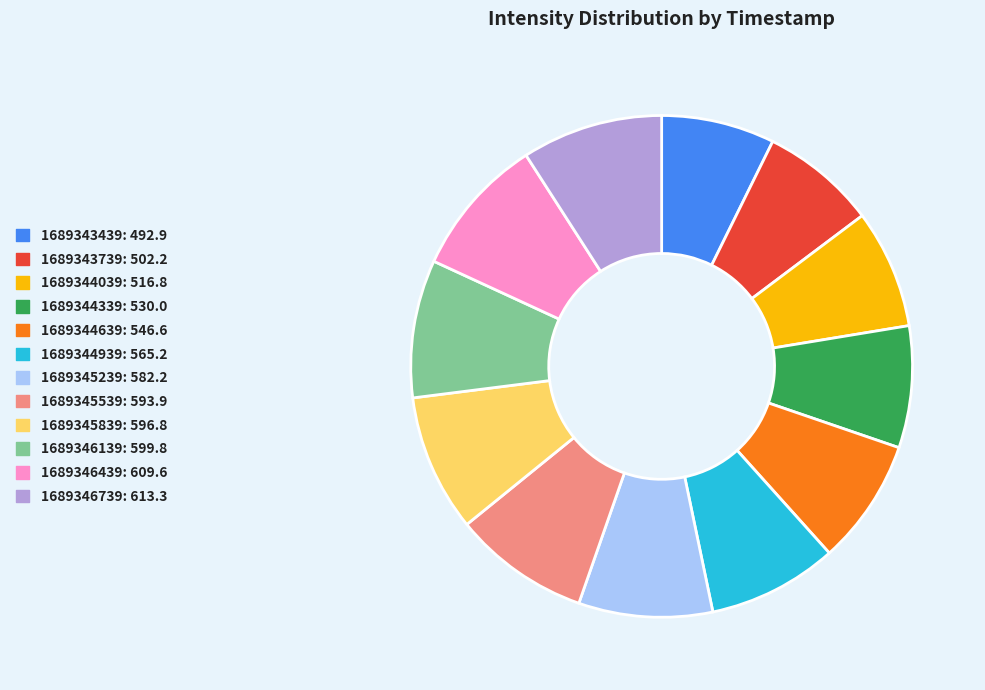

True or false: 1689346439 accounts for 9% of the total.

True